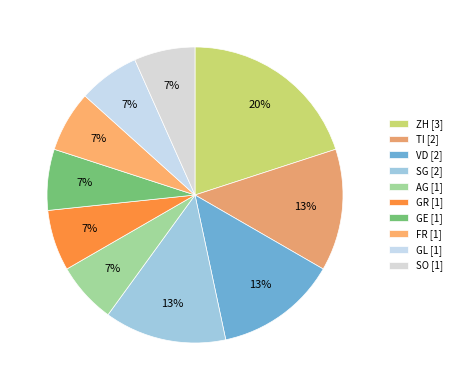

How many segments does this pie chart have?

10